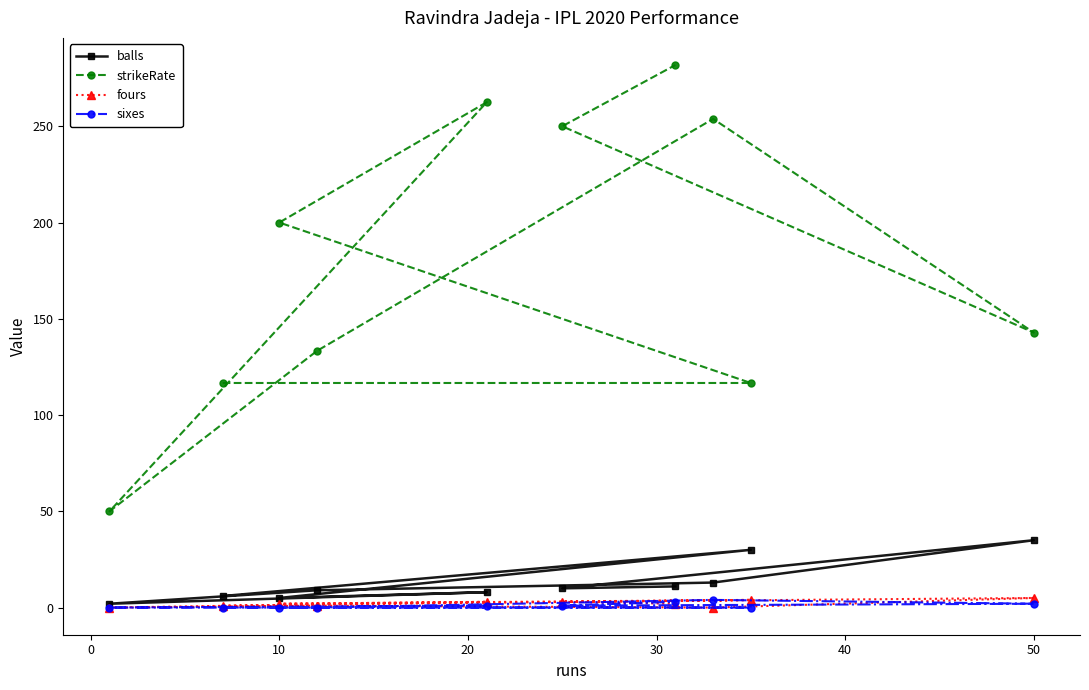

Which series has the largest total across all categories?

strikeRate